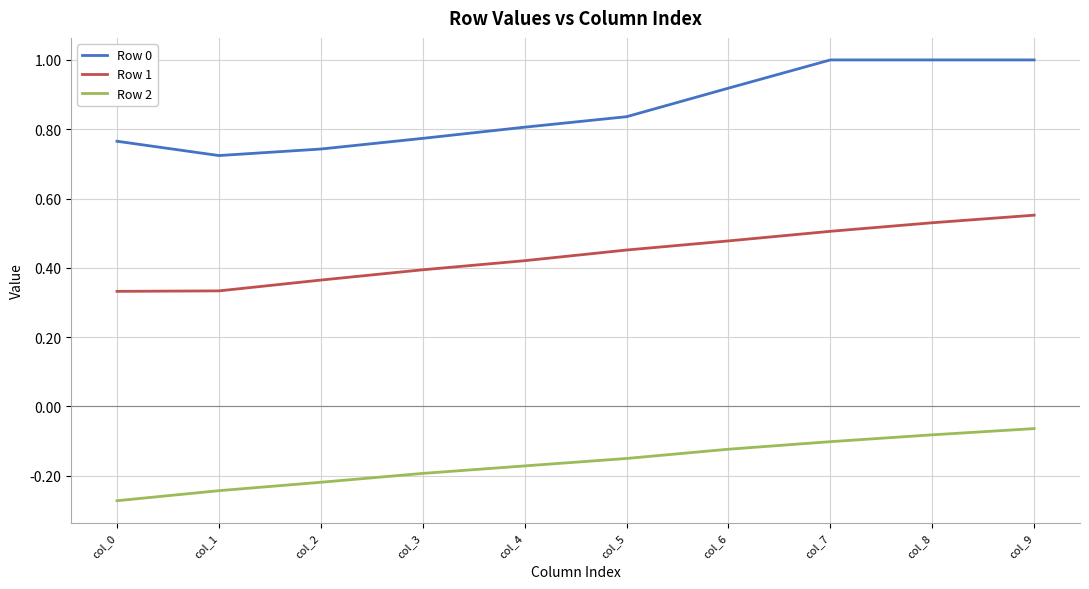

List the series in order of their peak value, highest first.

Row 0, Row 1, Row 2